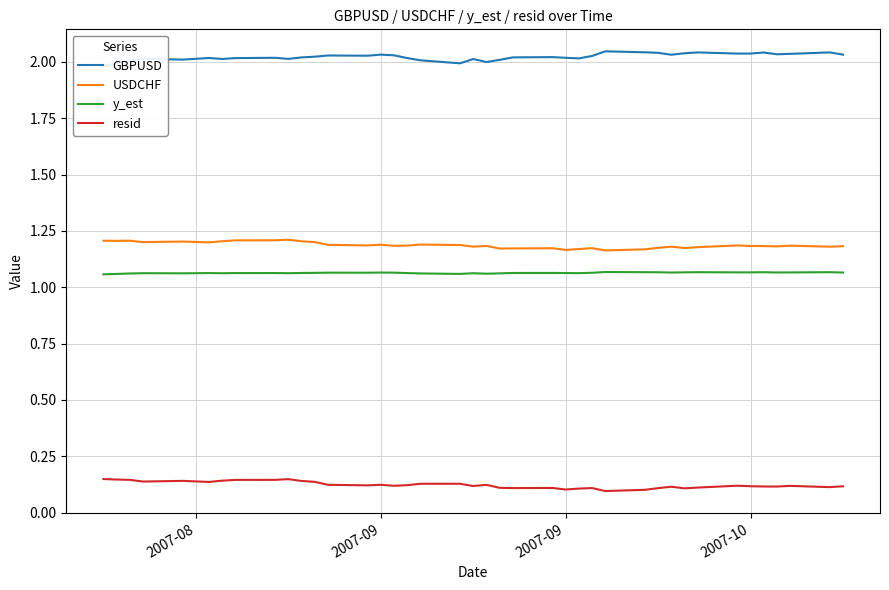

Reading left to right, extract all data points from this chart.

GBPUSD: 2.0	2.0	2.0	2.0	2.0	2.0	2.0	2.0	2.0	2.0	2.0	2.0	2.0	2.0	2.0	2.0	2.0	2.0	2.0	2.0	2.0	2.0	2.0	2.0	2.0	2.0	2.0	2.0	2.0	2.0	2.0	2.0	2.0	2.0	2.0	2.0	2.0	2.0	2.0	2.0
USDCHF: 1.2	1.2	1.2	1.2	1.2	1.2	1.2	1.2	1.2	1.2	1.2	1.2	1.2	1.2	1.2	1.2	1.2	1.2	1.2	1.2	1.2	1.2	1.2	1.2	1.2	1.2	1.2	1.2	1.2	1.2	1.2	1.2	1.2	1.2	1.2	1.2	1.2	1.2	1.2	1.2
y_est: 1.1	1.1	1.1	1.1	1.1	1.1	1.1	1.1	1.1	1.1	1.1	1.1	1.1	1.1	1.1	1.1	1.1	1.1	1.1	1.1	1.1	1.1	1.1	1.1	1.1	1.1	1.1	1.1	1.1	1.1	1.1	1.1	1.1	1.1	1.1	1.1	1.1	1.1	1.1	1.1
resid: 0.1	0.1	0.1	0.1	0.1	0.1	0.1	0.1	0.1	0.1	0.1	0.1	0.1	0.1	0.1	0.1	0.1	0.1	0.1	0.1	0.1	0.1	0.1	0.1	0.1	0.1	0.1	0.1	0.1	0.1	0.1	0.1	0.1	0.1	0.1	0.1	0.1	0.1	0.1	0.1